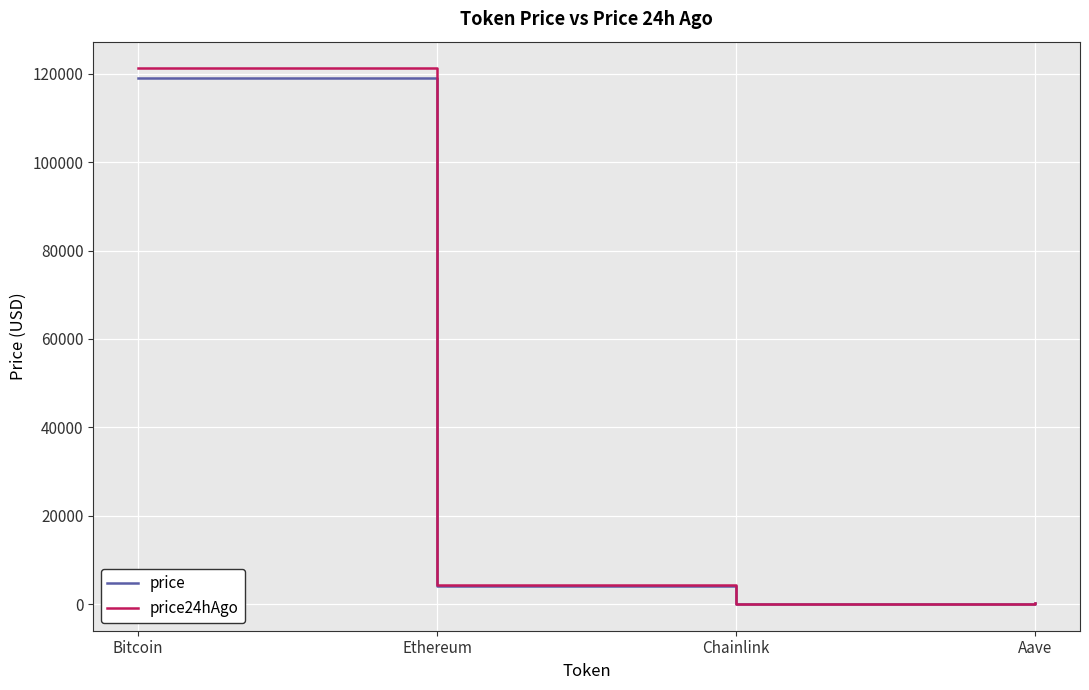

How many categories are shown in the chart?

4